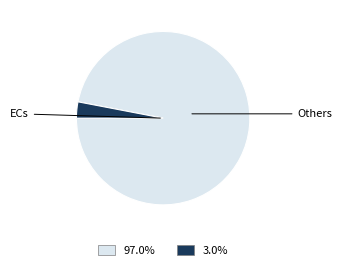

How many slices are in this pie chart?

2